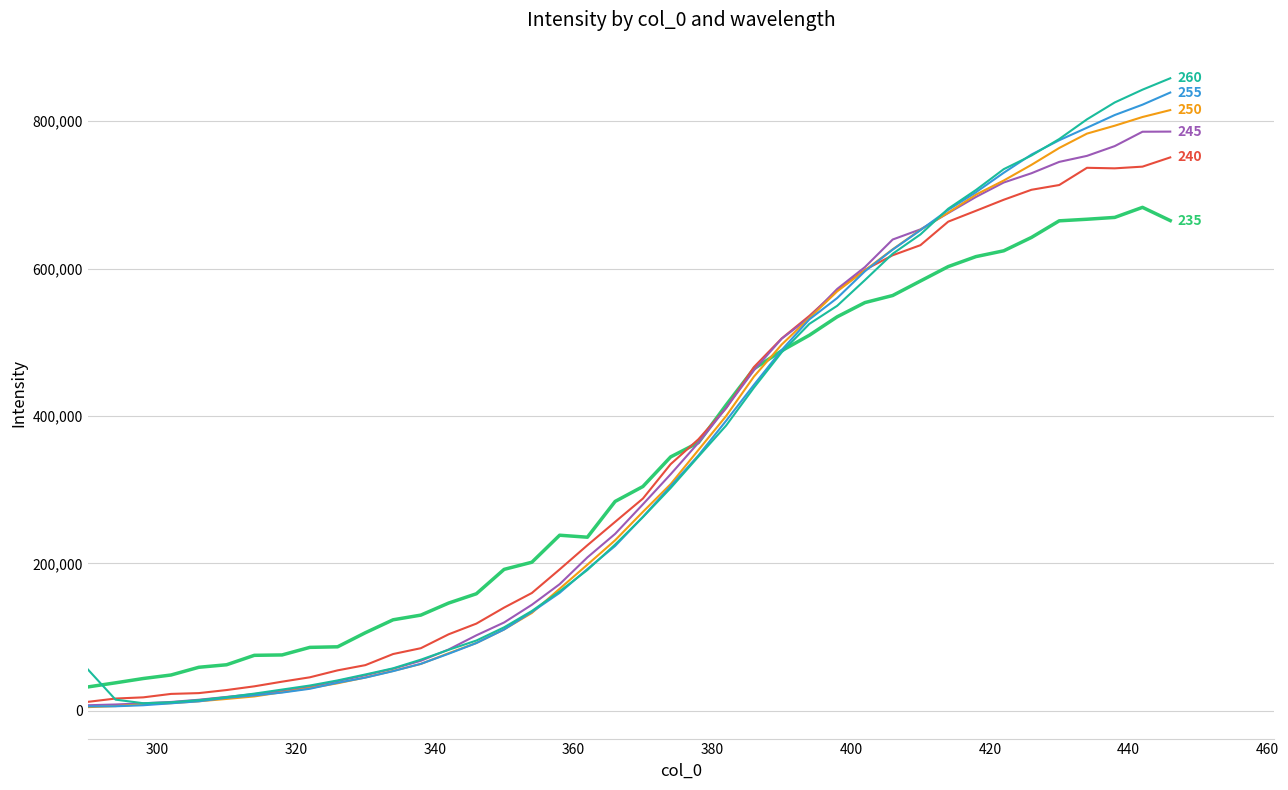

What is the greatest value displayed?

858346.2